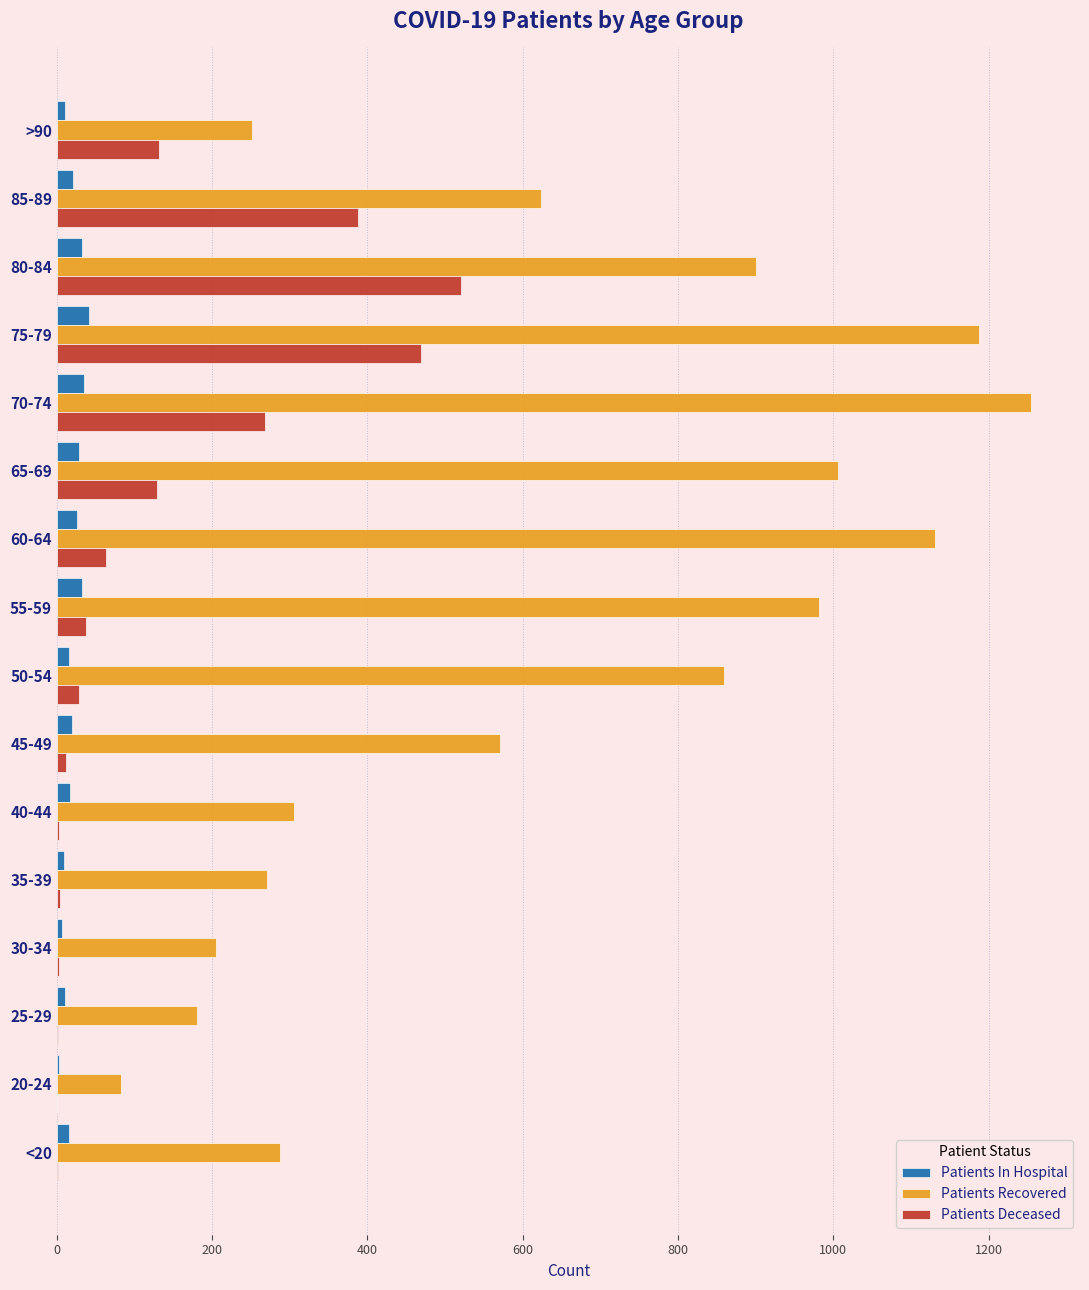

Which series changed the most between 30-34 and 85-89?

Patients Recovered